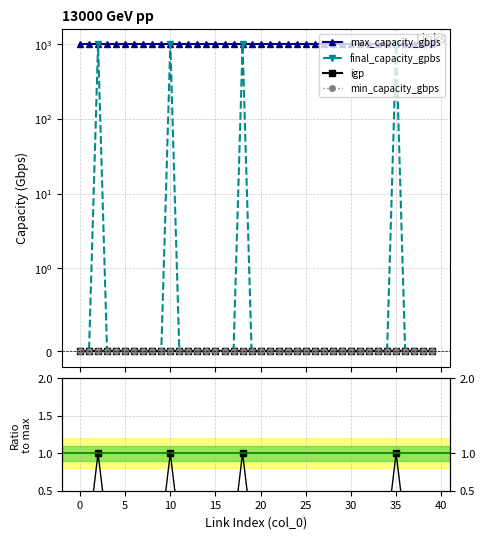

How many lines are shown in the chart?

5